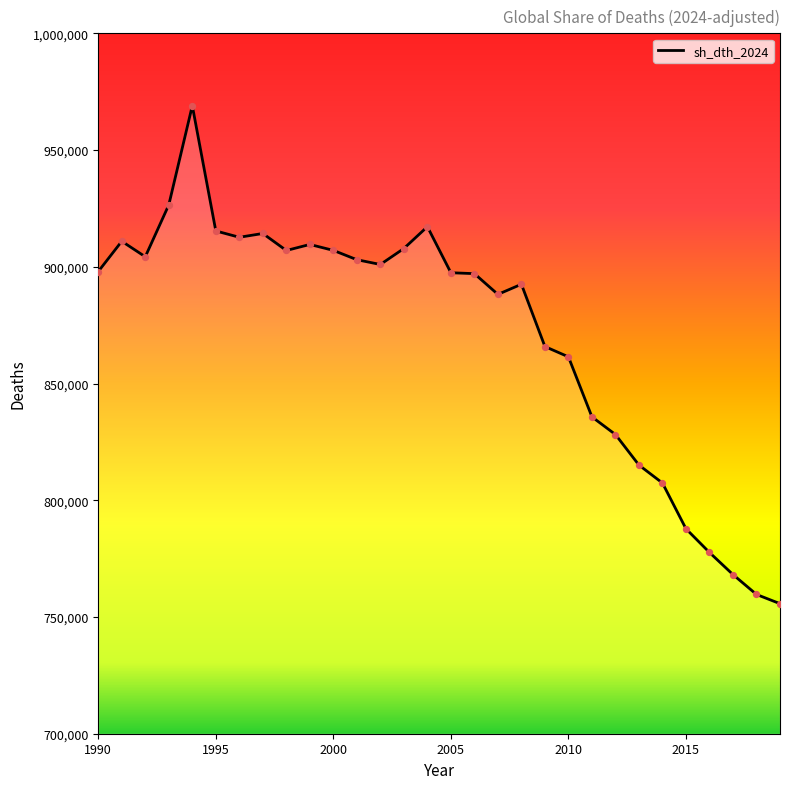

What is the maximum value shown in the chart?

969005